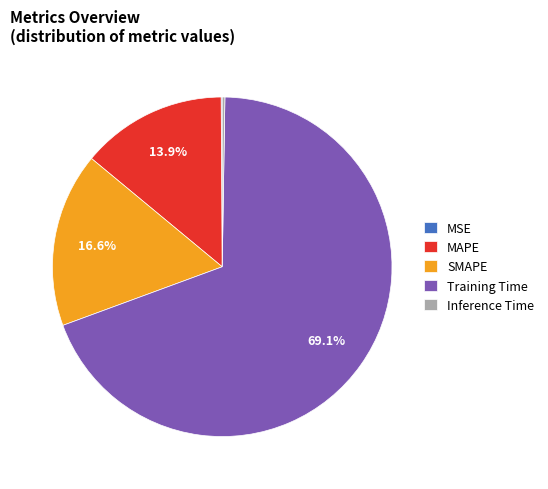

To the nearest percent, what percentage of the pie is SMAPE?

17%